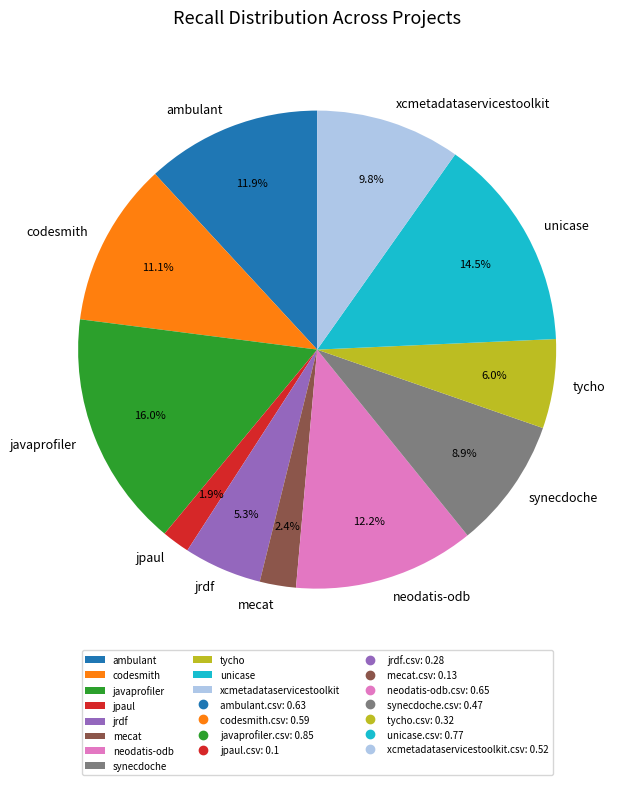

What percentage is NOT represented by unicase?

85.5%